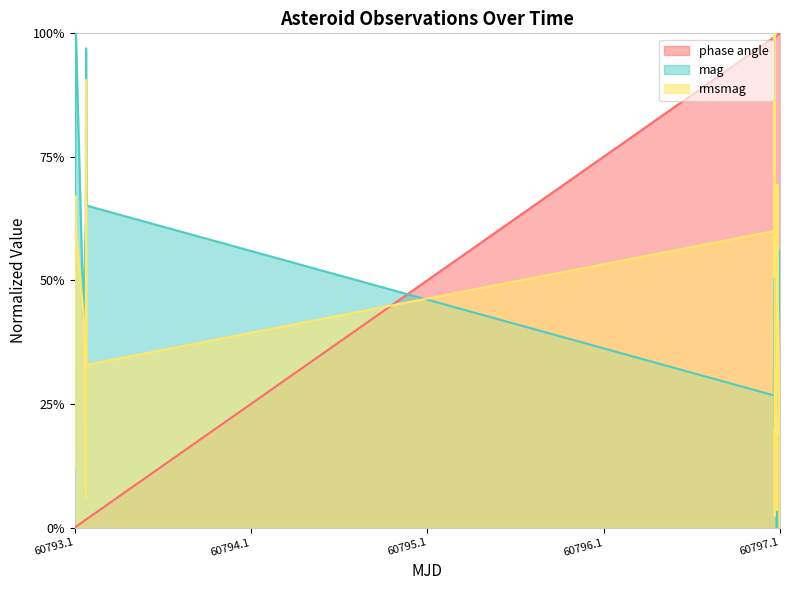

What is the label of the 19th point from the left?

60797.061048159725